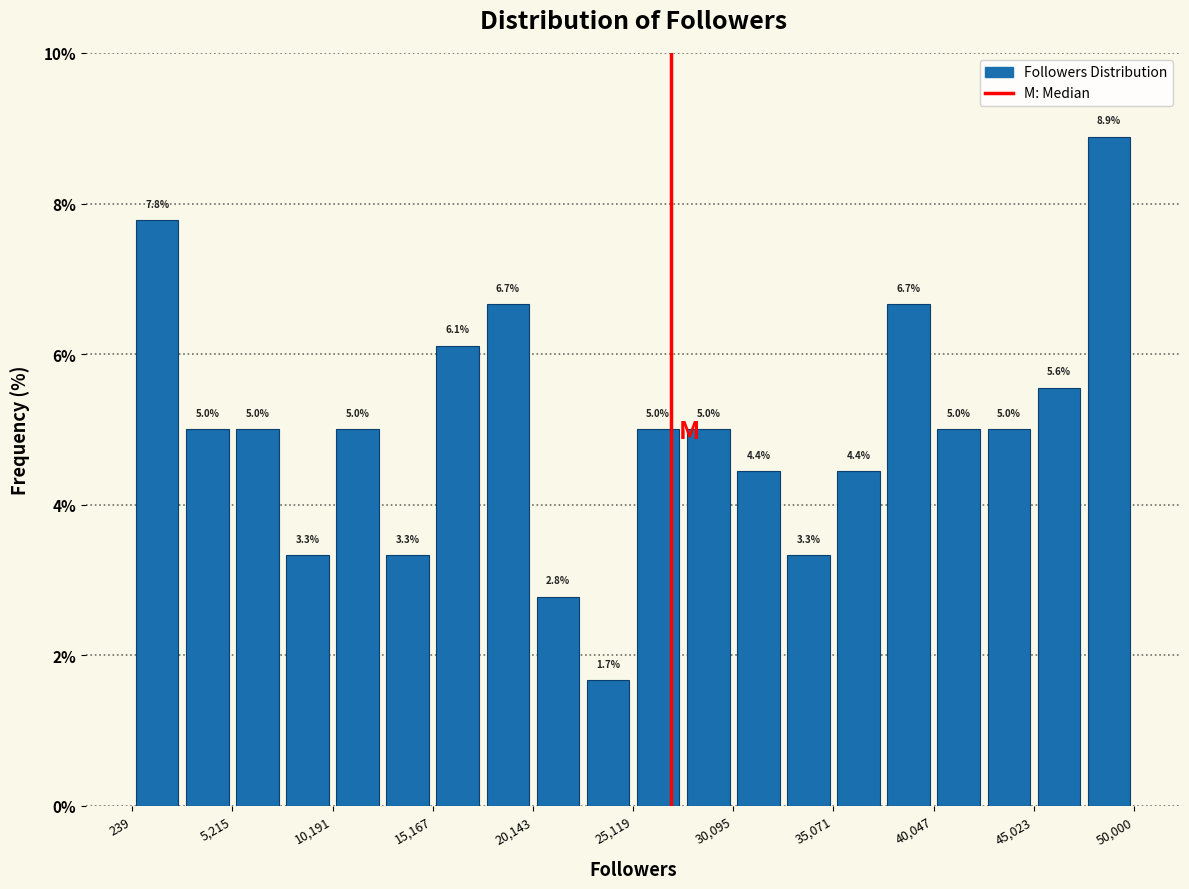

Reading left to right, transcribe this chart: for each bar, give the range it covers on the x-axis and its height. The bar edges are not printed on the chart, so give them approximately, as read against the axis.

0 to 2500: 7.8
2500 to 5000: 5.0
5000 to 7500: 5.0
7500 to 10000: 3.3
10000 to 12500: 5.0
12500 to 15000: 3.3
15000 to 17500: 6.1
17500 to 20000: 6.7
20000 to 22500: 2.8
22500 to 25000: 1.7
25000 to 27500: 5.0
27500 to 30000: 5.0
30000 to 32500: 4.4
32500 to 35000: 3.3
35000 to 37500: 4.4
37500 to 40000: 6.7
40000 to 42500: 5.0
42500 to 45000: 5.0
45000 to 47500: 5.6
47500 to 50000: 8.9